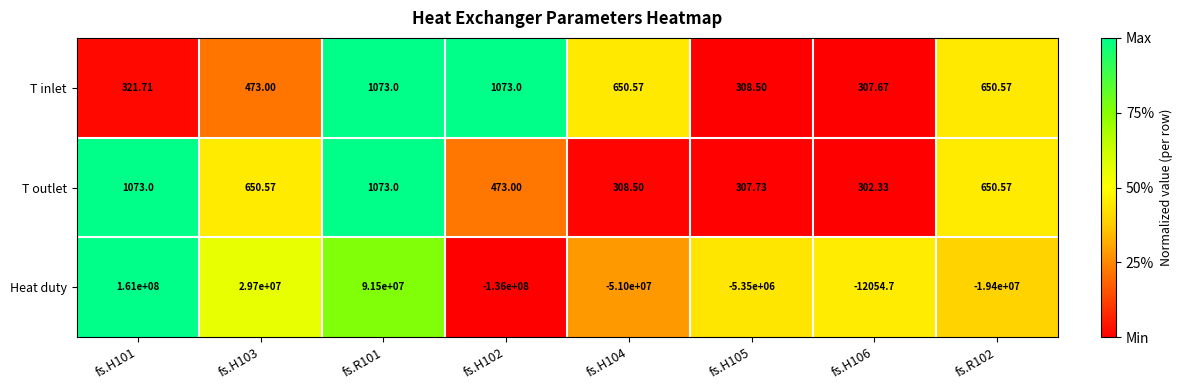

Which series changed the most between fs.H104 and fs.R102?

Heat duty